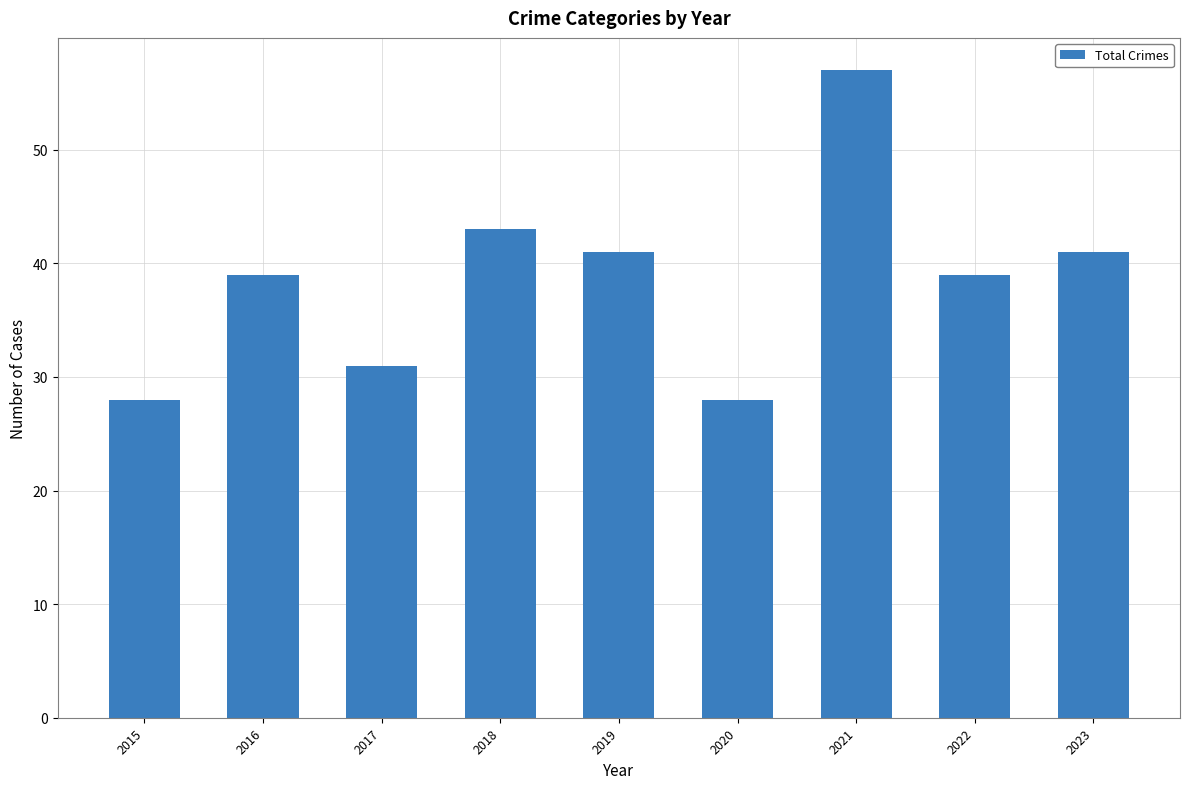

What is the value of the 7th bar from the left?

57